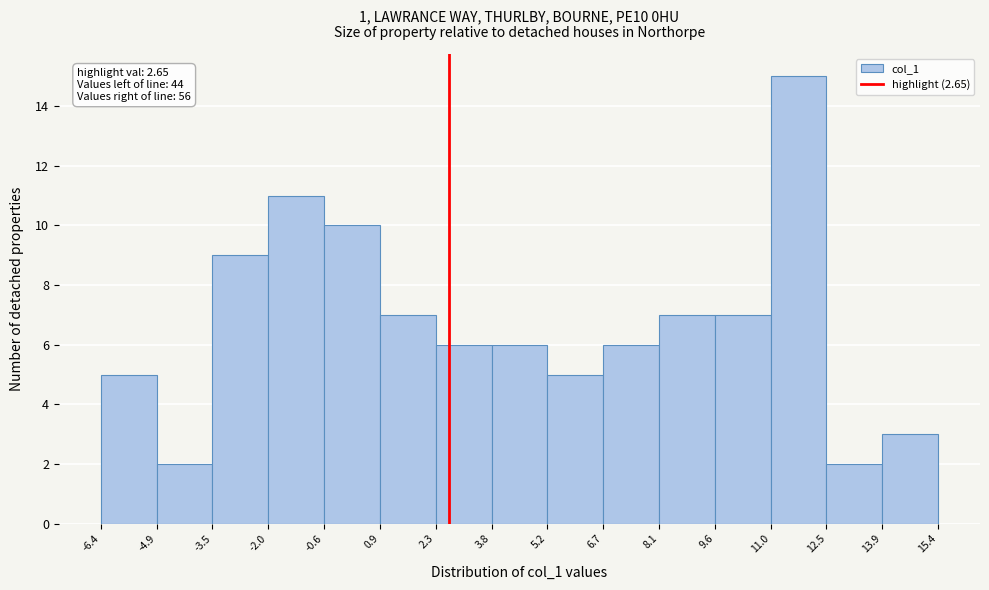

Over which range of the x-axis is the bar tallest?

11.0 to 12.5